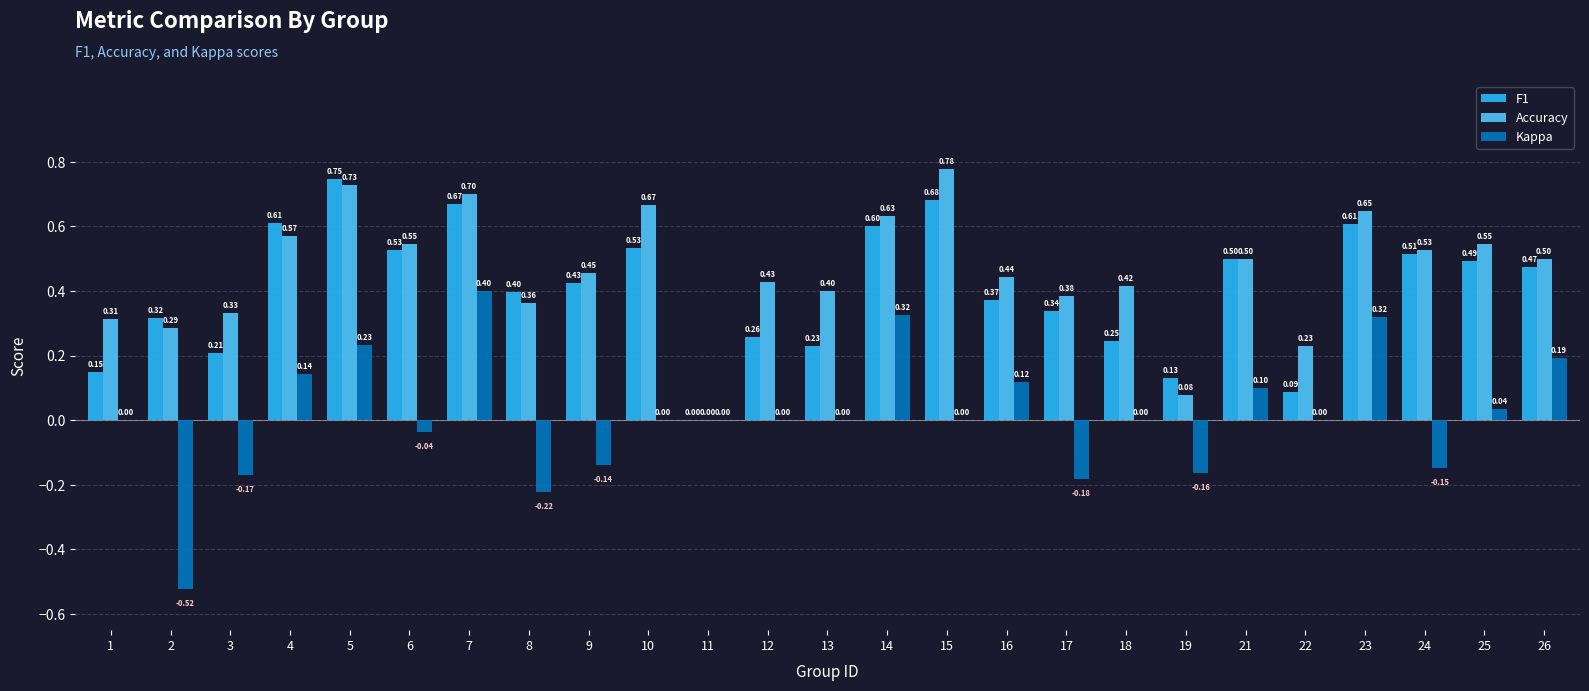

What is the sum of the Accuracy values at 18 and 24?

0.9